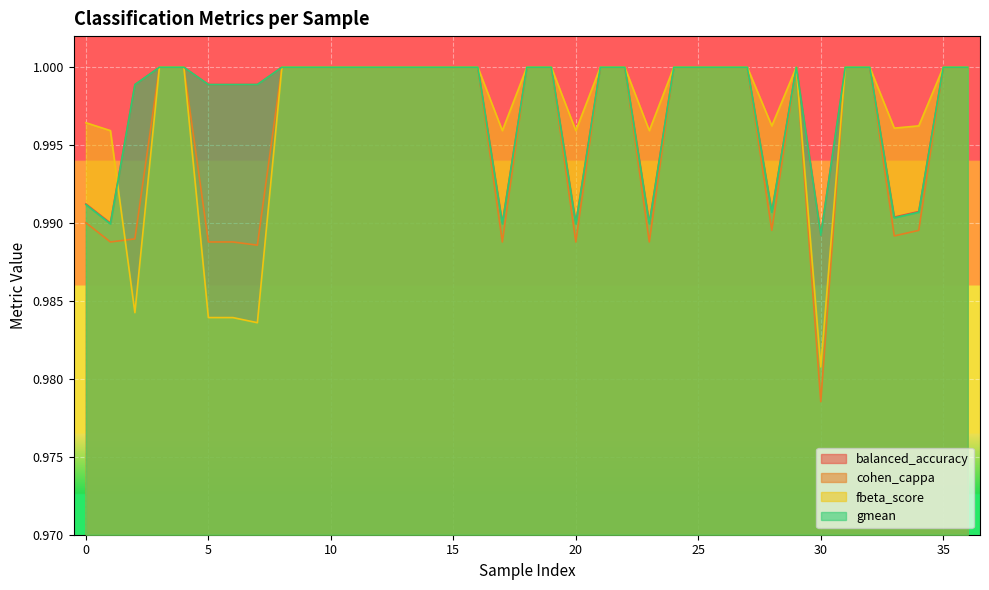

The cohen_cappa series shows 1.8 at 29. True or false?

False